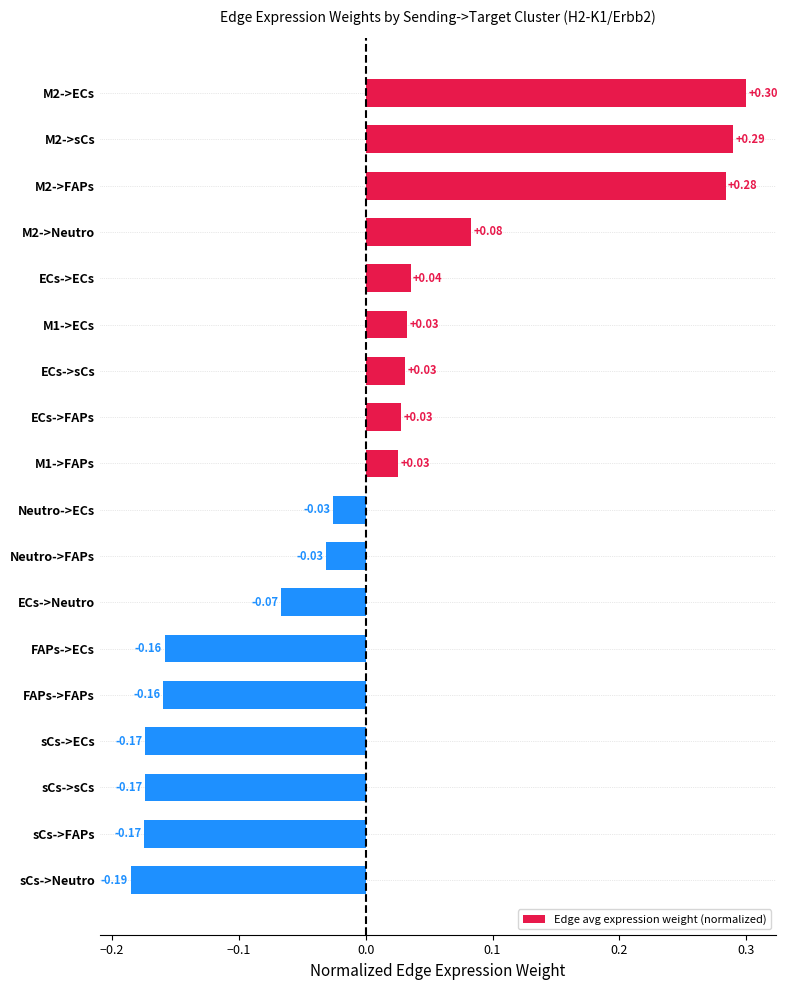

How many bars are there in total?

18